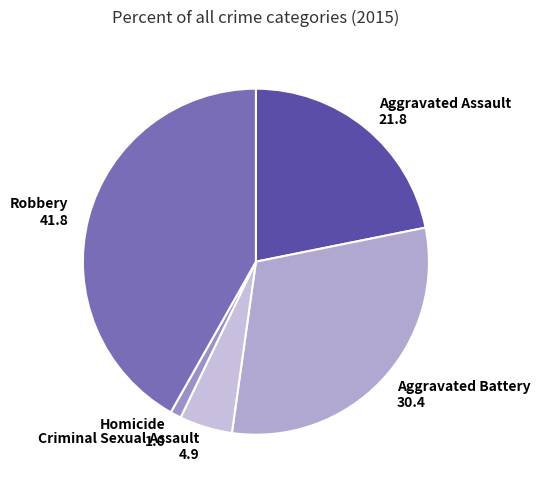

Rank the categories by value from lowest to highest.

Homicide, Criminal Sexual Assault, Aggravated Assault, Aggravated Battery, Robbery